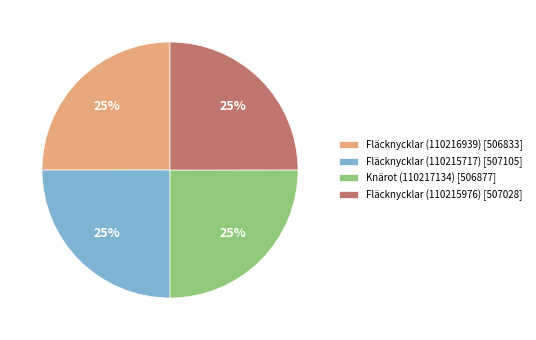

To the nearest percent, what percentage of the pie is Fläcknycklar (110216939) [506833]?

25%